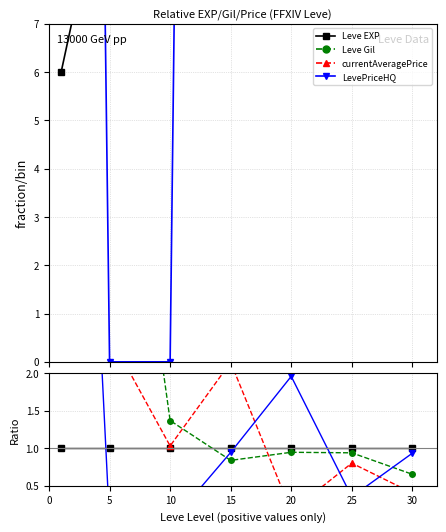

What is the spread (max minus min) of values at 5?

7.2